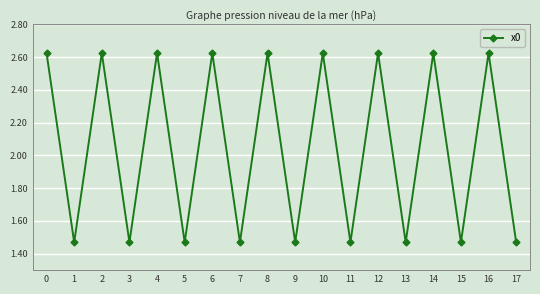

What is the difference between the second highest and minimum values?

1.2